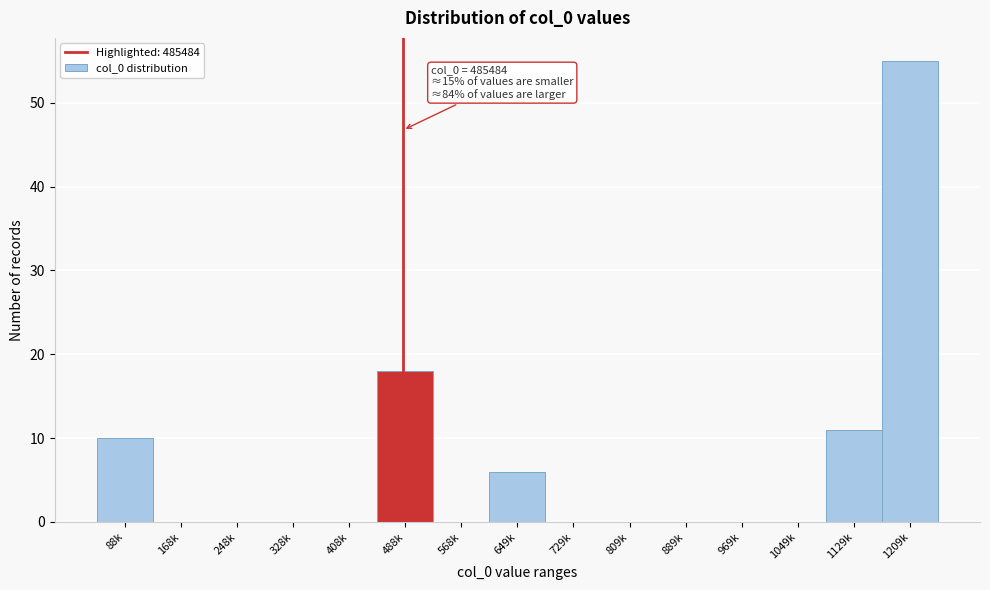

Reading left to right, list all the values displayed in this chart.

88k=10	168k=0	248k=0	328k=0	408k=0	488k=18	568k=0	649k=6	729k=0	809k=0	889k=0	969k=0	1049k=0	1129k=11	1209k=55